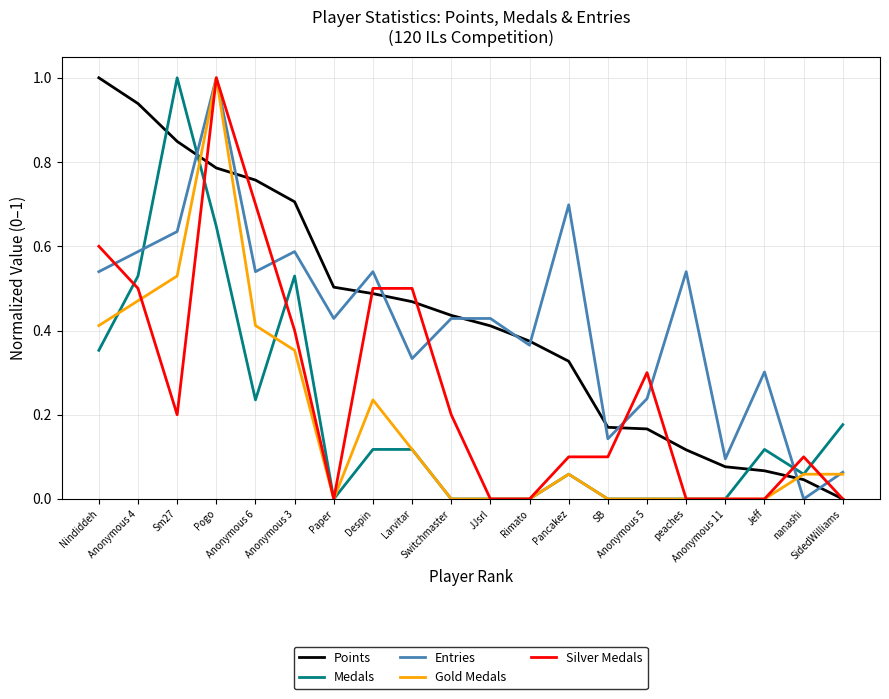

True or false: Silver Medals and Entries intersect in this chart.

True